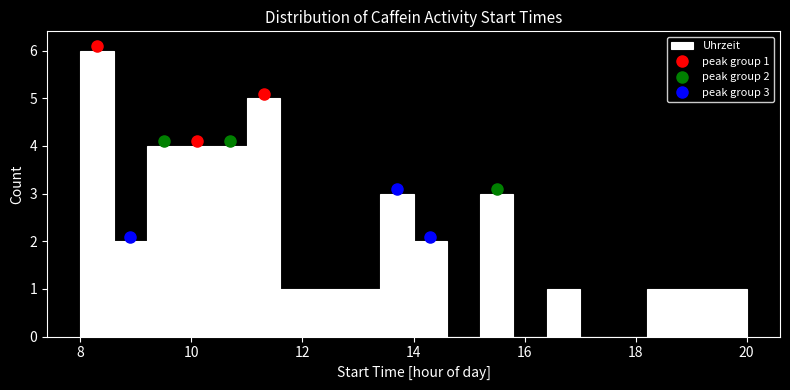

Read against the x-axis, roughly where is the centre of the tallest bar?

8.4